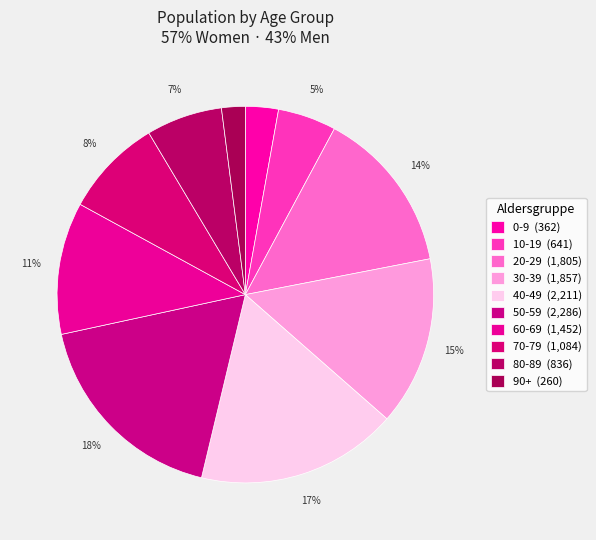

Is there any slice that represents more than half of the pie?

No